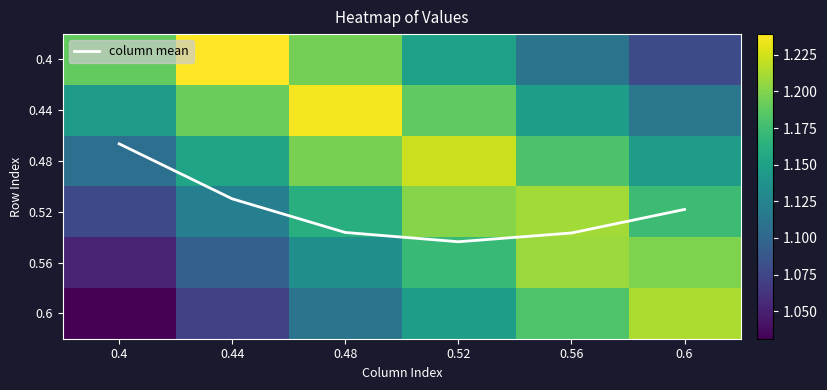

Is it true that 0.56 equals 1.1 at 0.44?

True